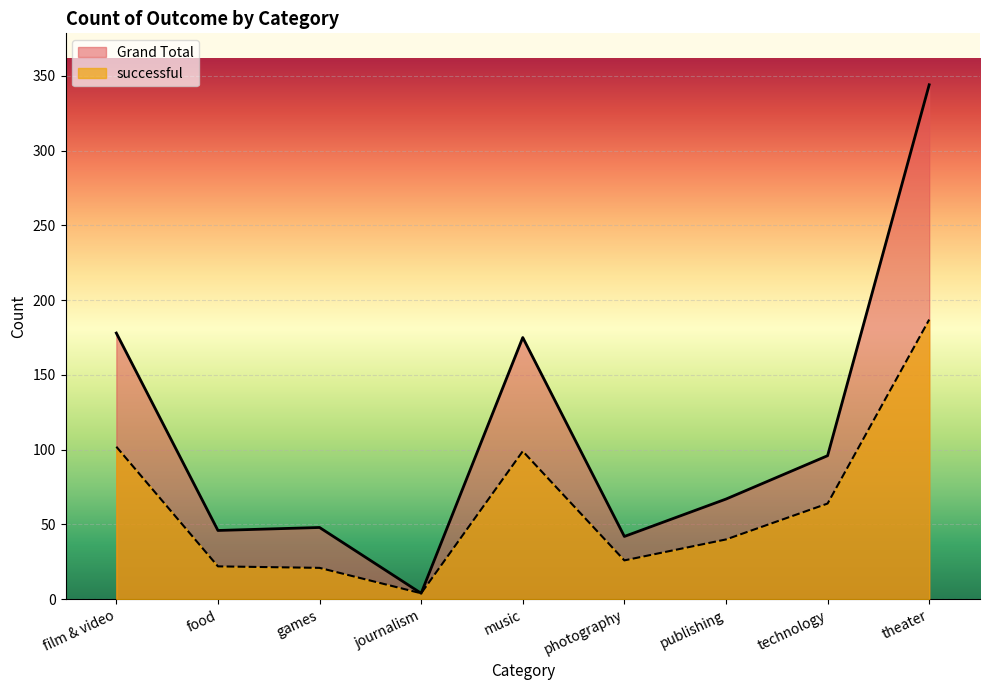

What is the greatest value displayed?

344